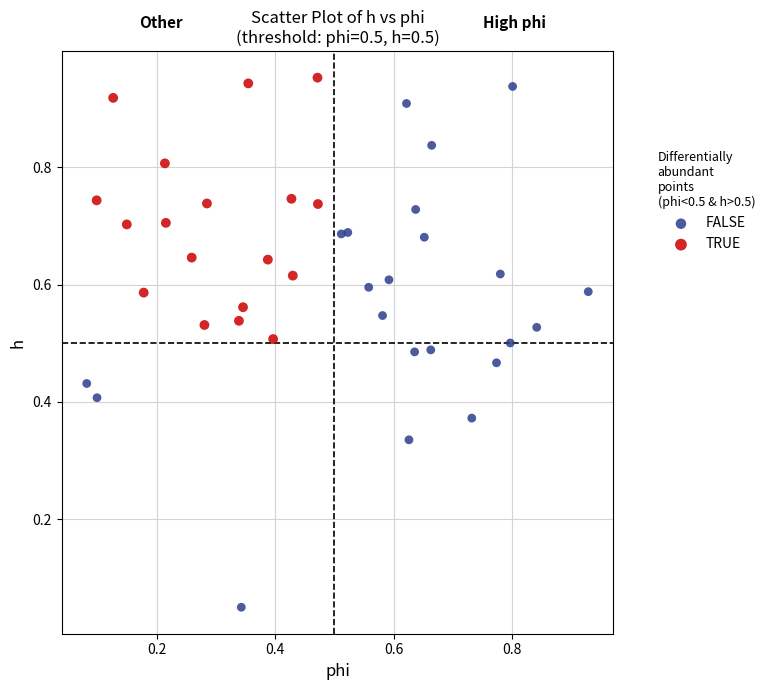

Which series has the largest Y range (max minus min)?

FALSE